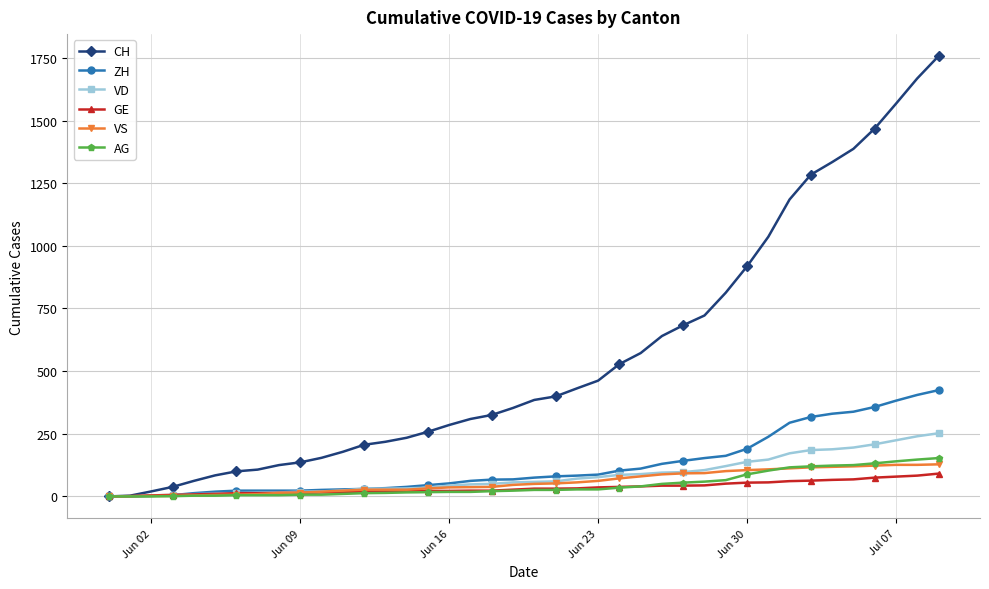

Which series has the largest total across all categories?

CH